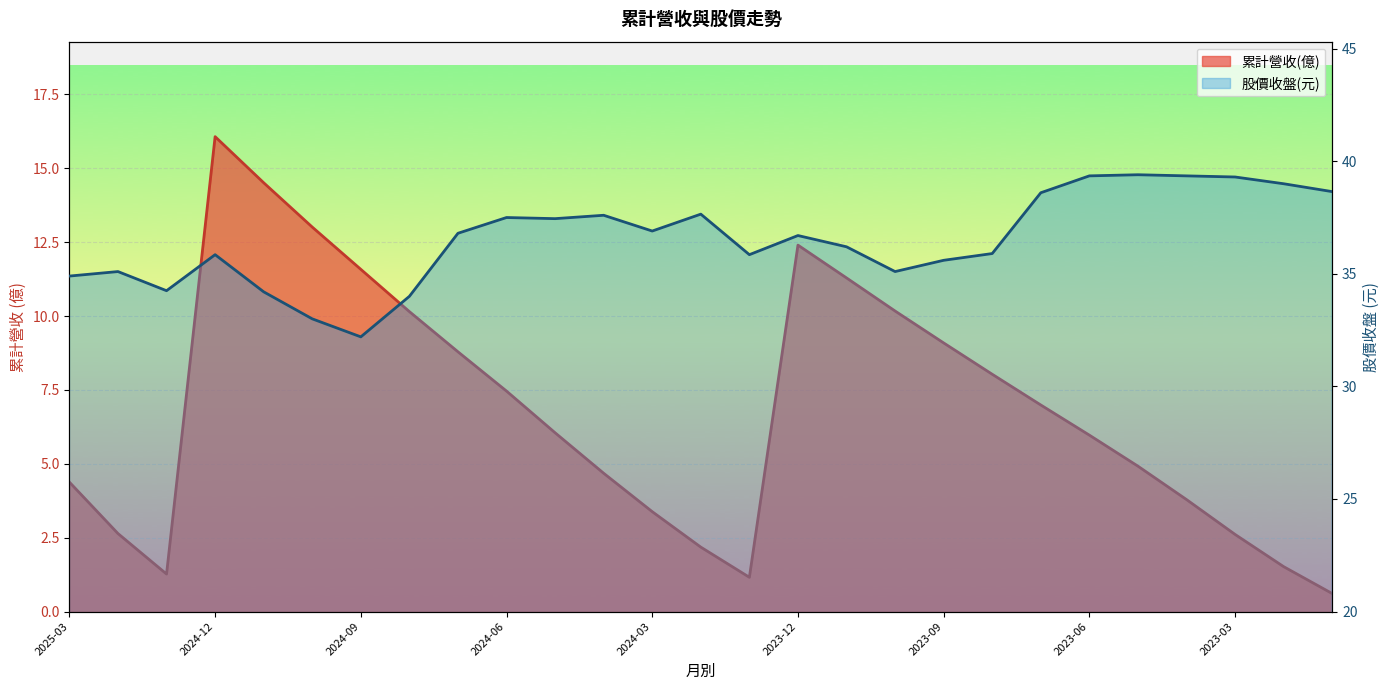

What is the minimum value shown in the chart?

0.6